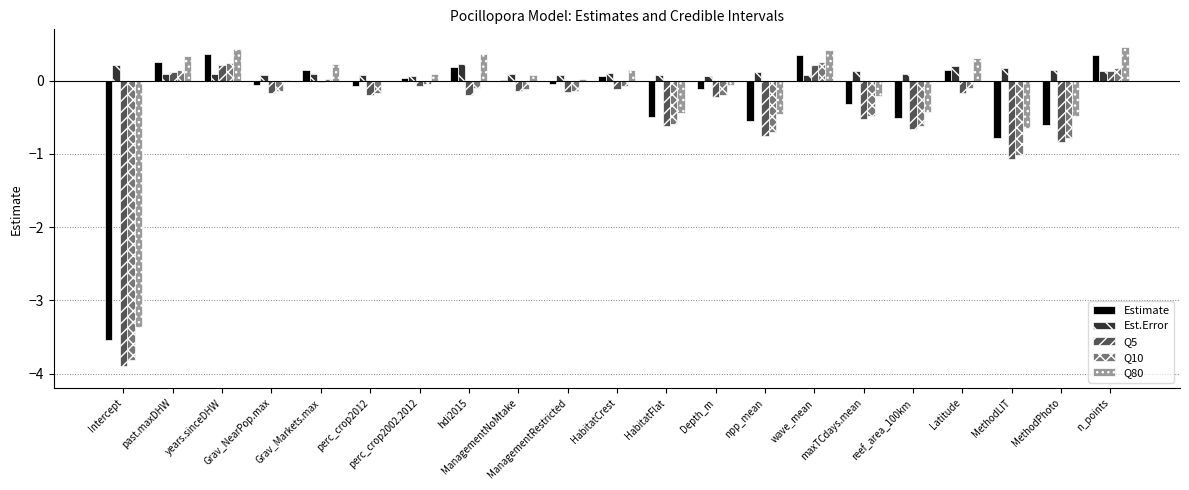

What is the sum of all Q80 values?

-3.2